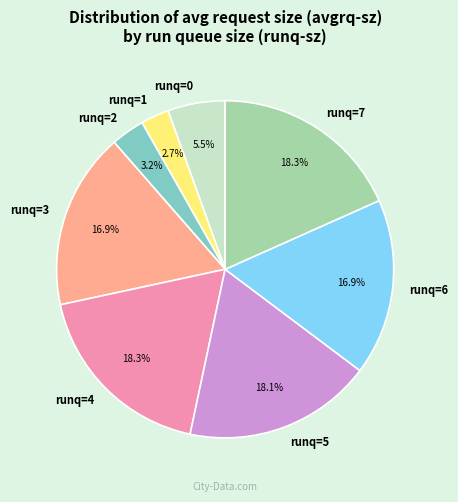

Which slice is the smallest?

runq=1